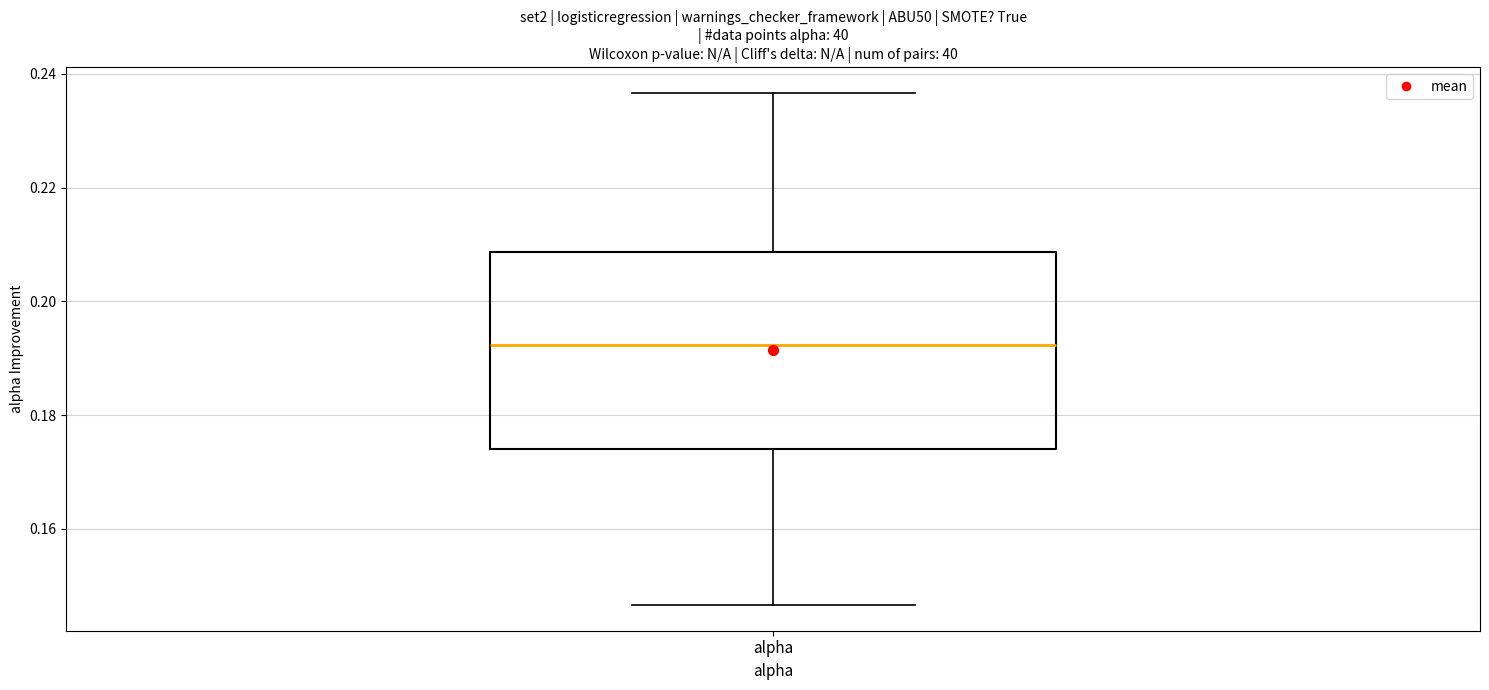

Where does the median line of the box for alpha sit on the y-axis? The values are not printed on the chart, so give them approximately, as read against the axis.

0.192